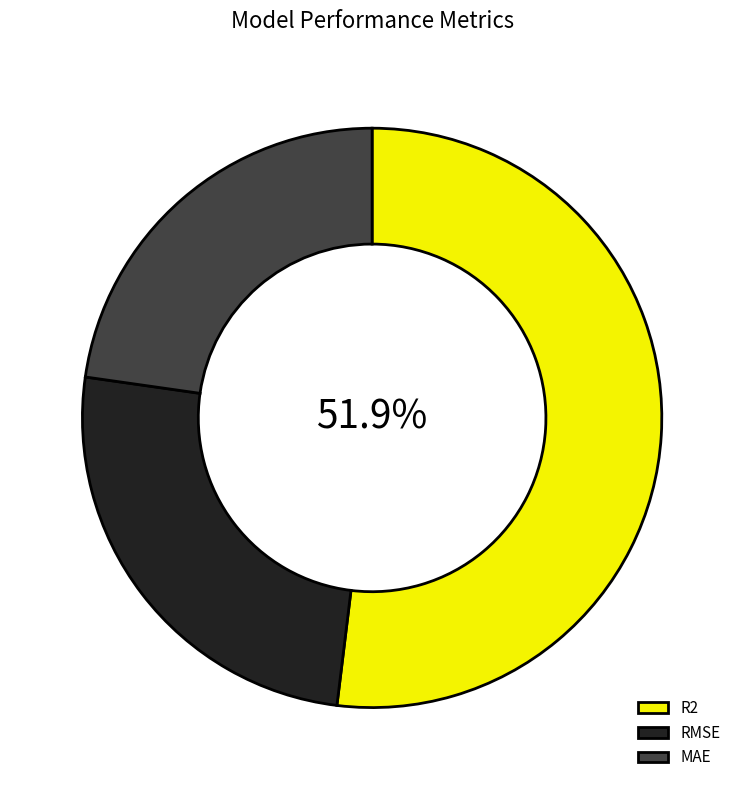

To the nearest percent, what percentage of the pie is MAE?

23%